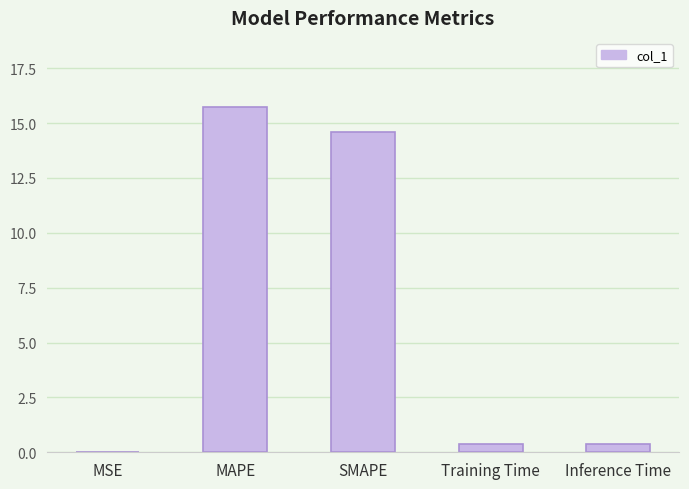

What is the greatest value displayed?

15.7